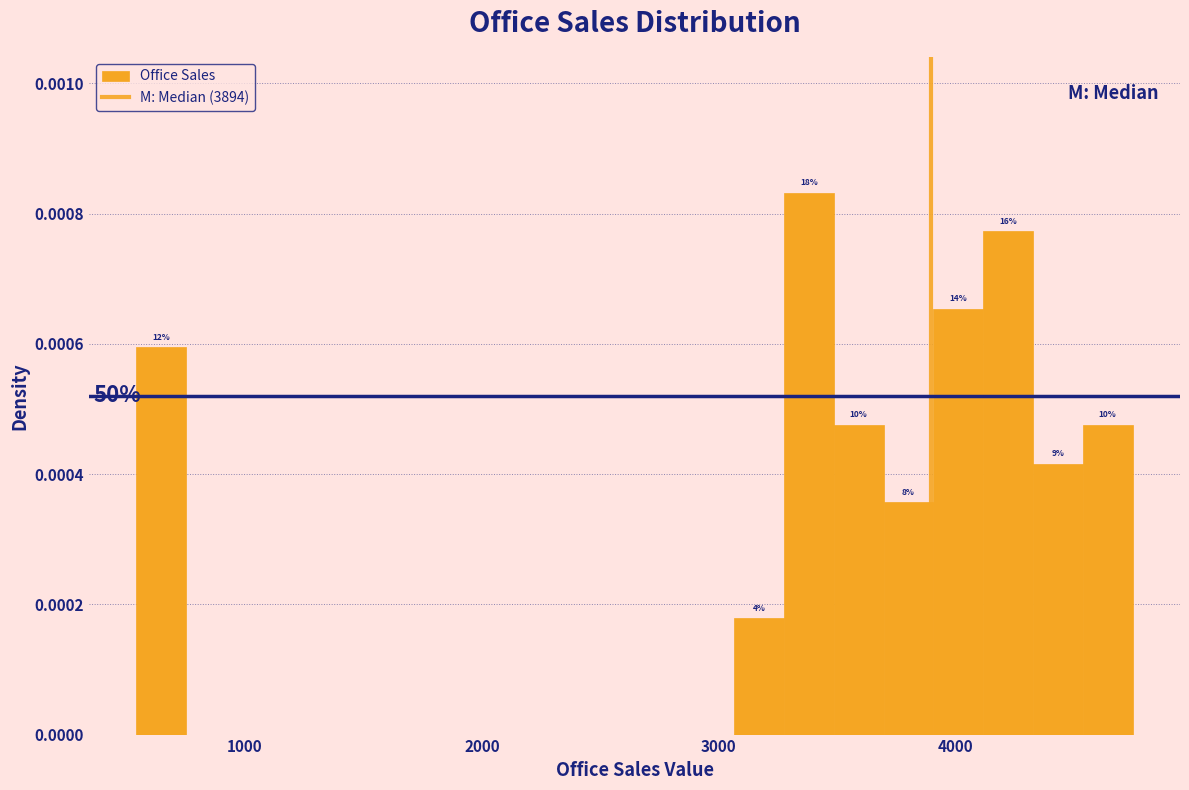

Read against the x-axis, roughly where is the centre of the tallest bar?

3400